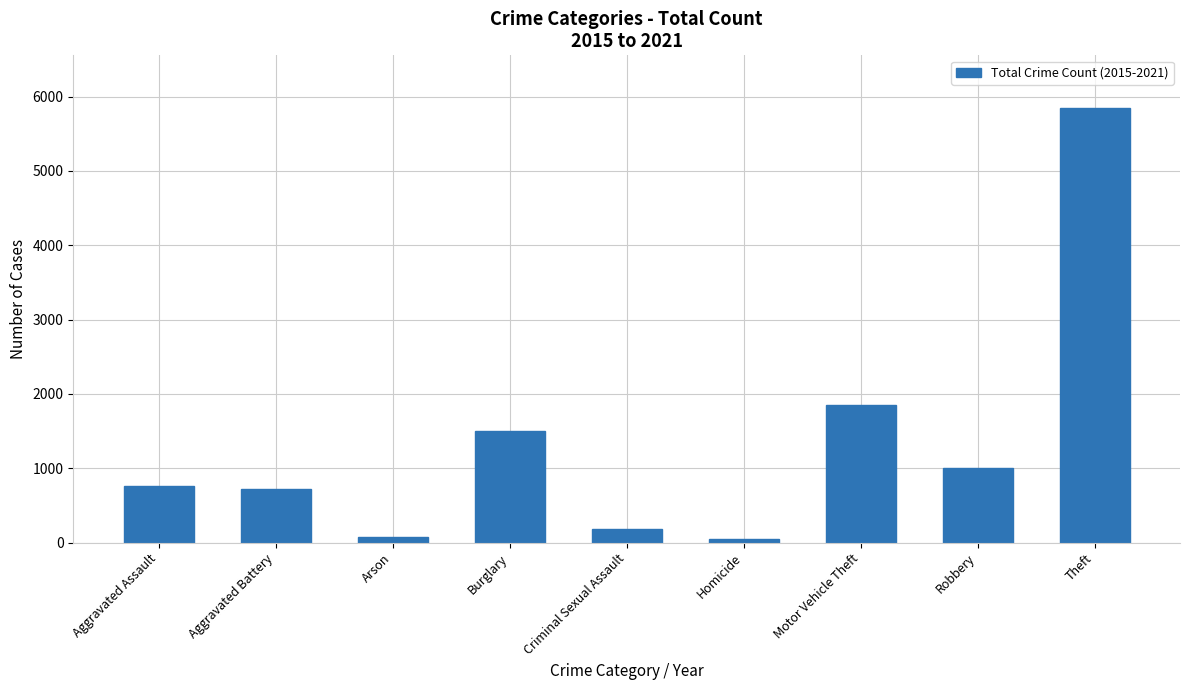

What is the difference between the values at Criminal Sexual Assault and Homicide?

133